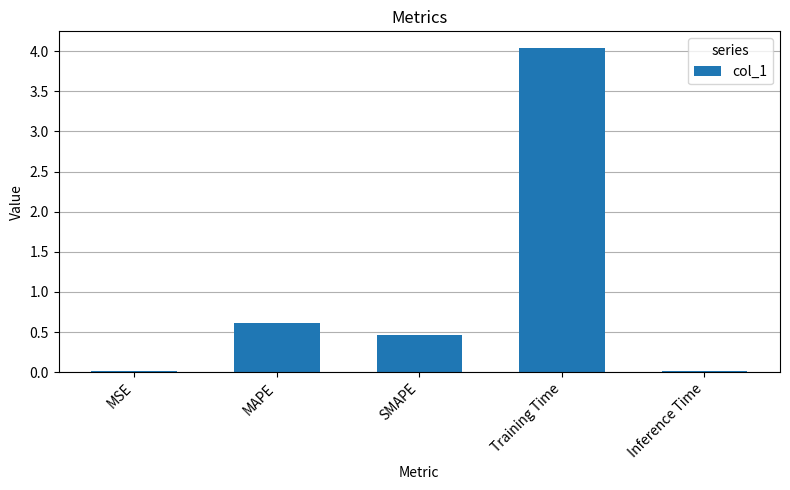

At which category does the chart reach its peak across all series?

Training Time